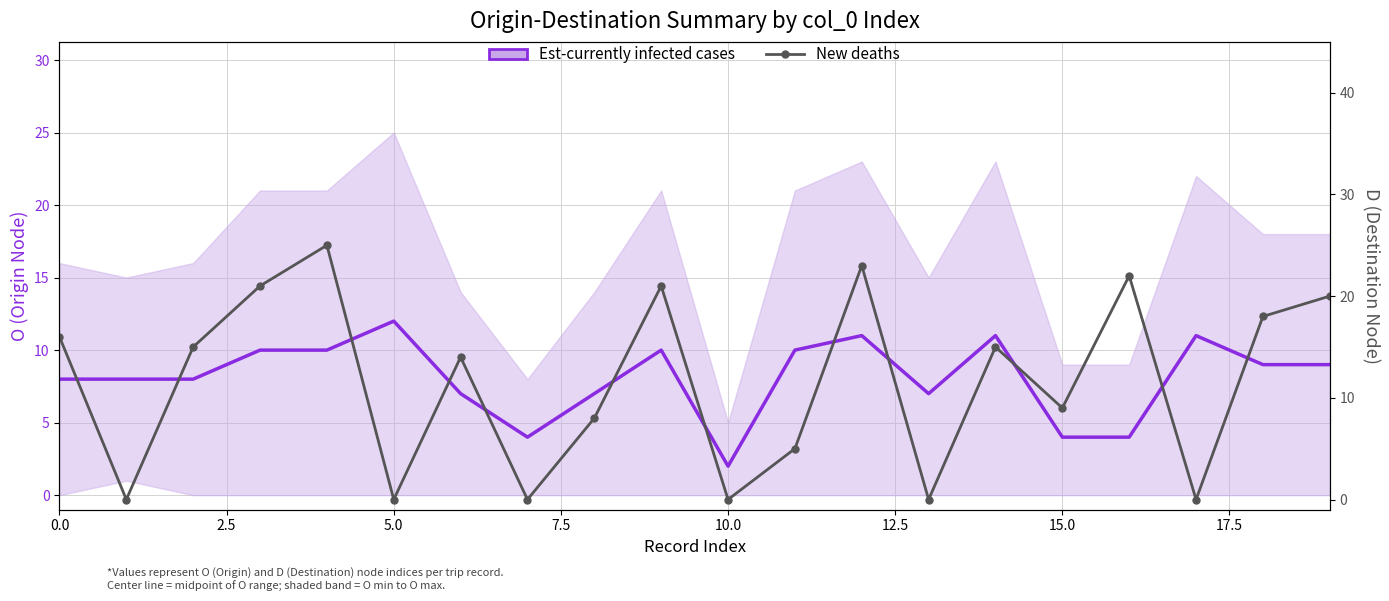

What is the total value across all series at 12?

34